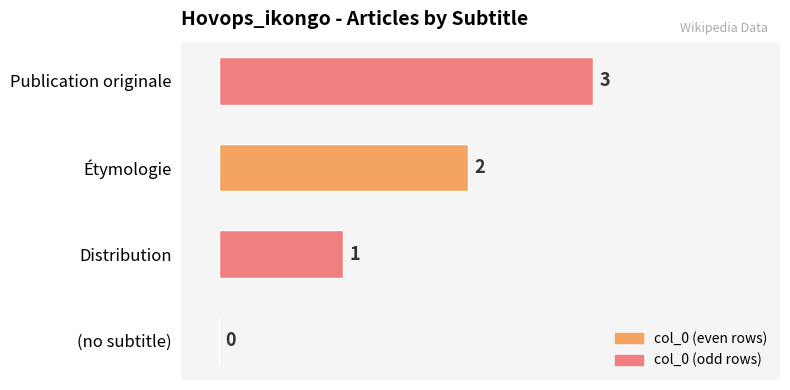

At which label is the value closest to 1?

Distribution